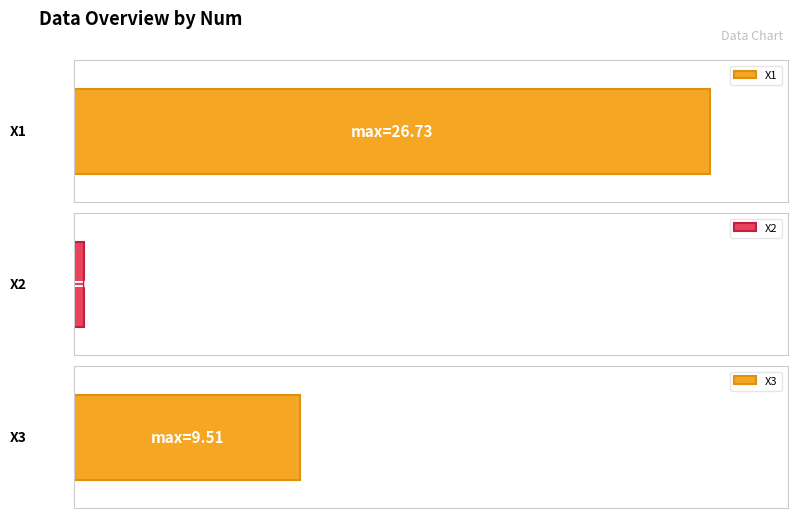

What is the value of the X2 bar at the 1st from the left?

-0.4